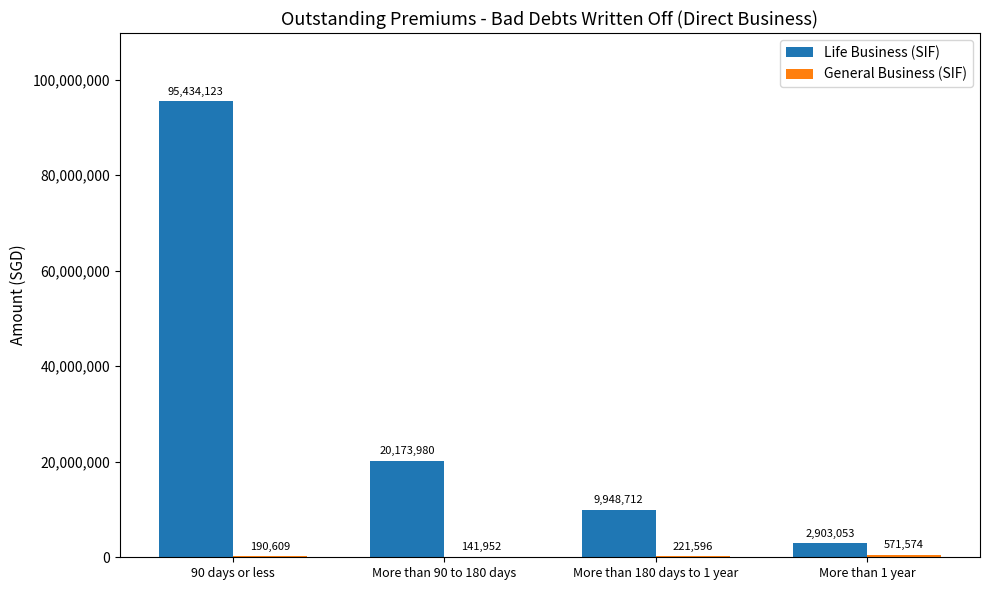

The Life Business (SIF) series shows 9948712 at More than 180 days to 1 year. True or false?

True